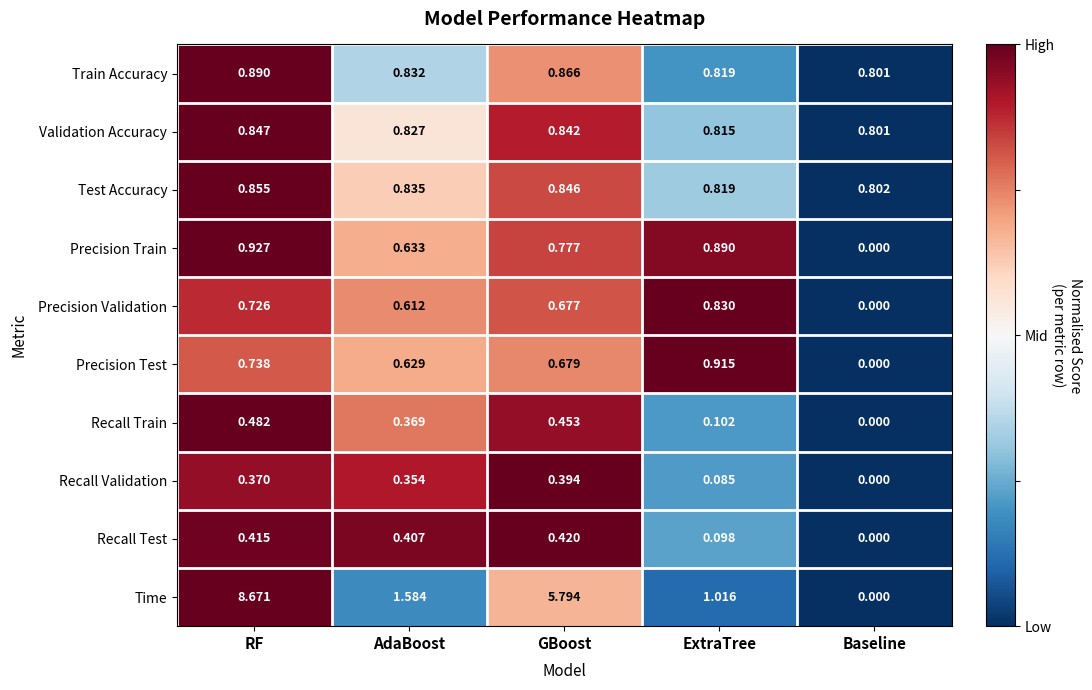

At which label does Test Accuracy reach its minimum?

Baseline